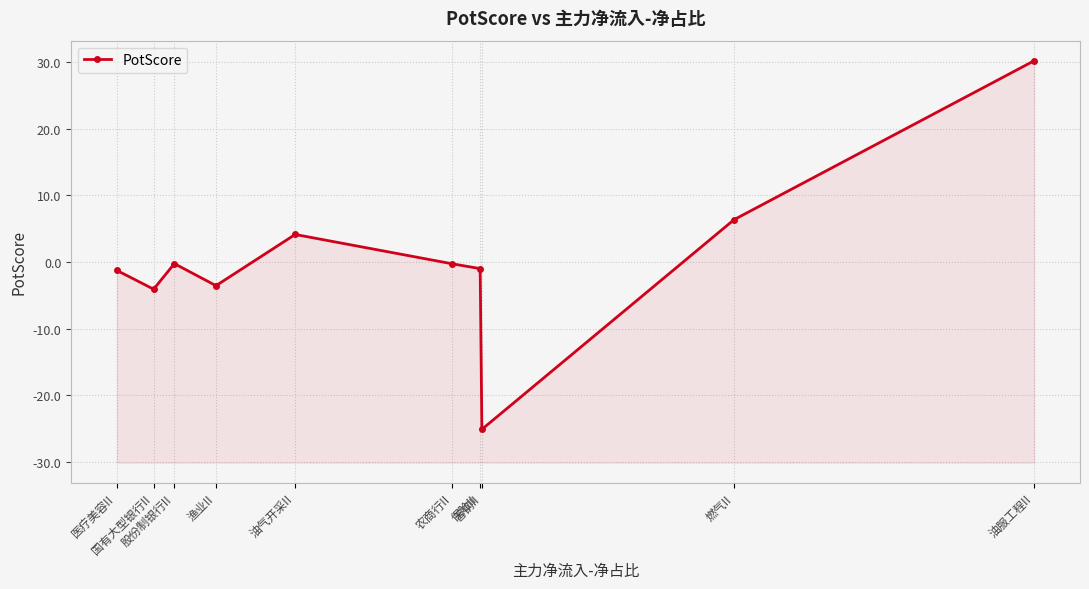

How many positive values are there?

3